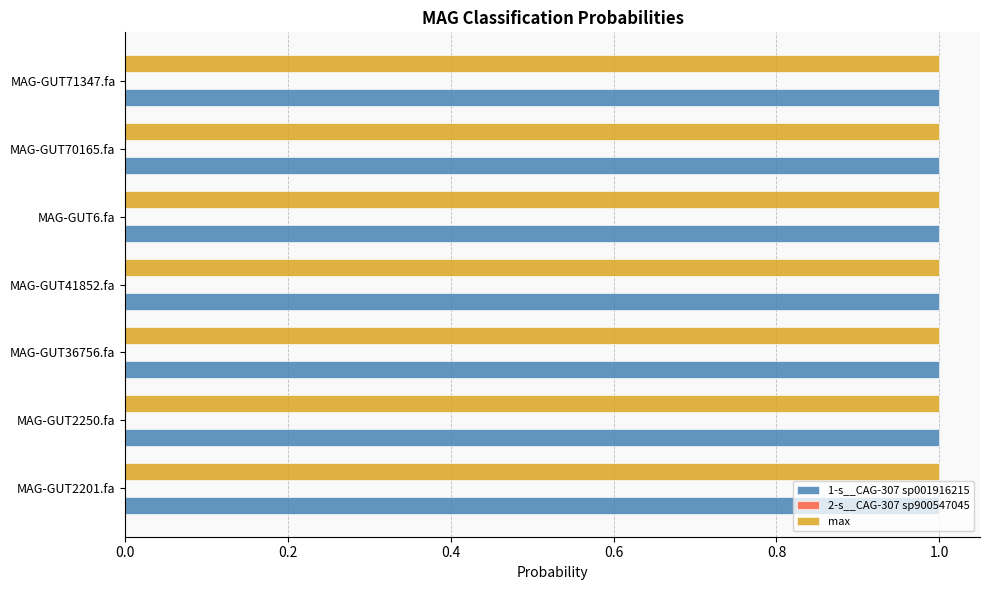

The value of max at MAG-GUT70165.fa is 1.0. True or false?

True